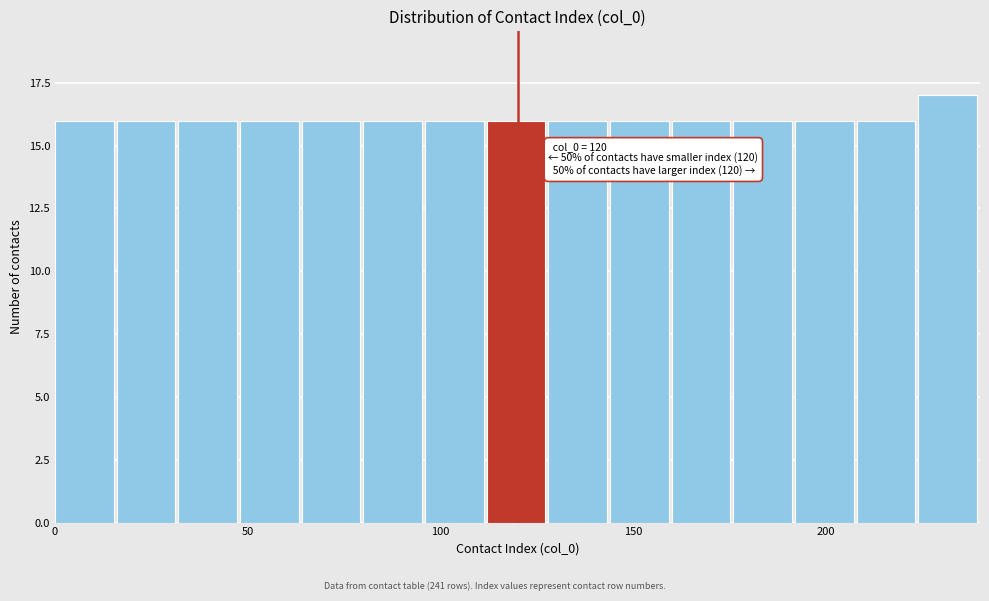

Read against the x-axis, roughly where is the centre of the tallest bar?

230